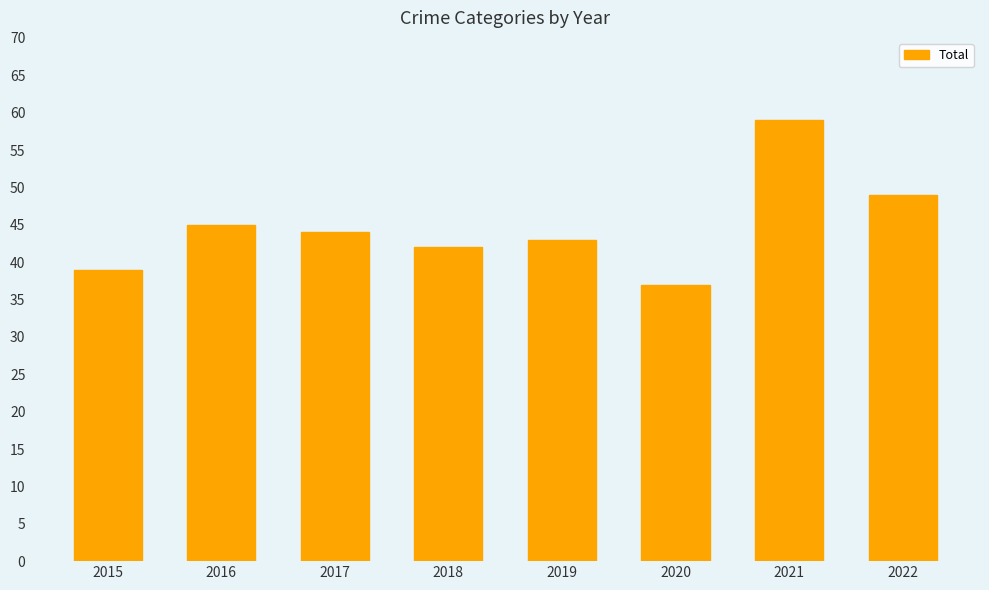

Are the bars grouped side by side (vs. stacked)?

No